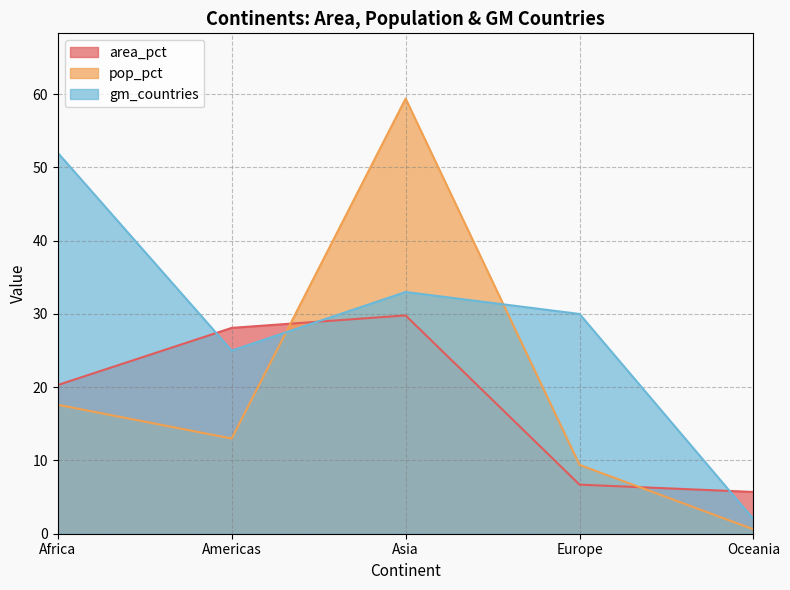

What is the value of the area_pct point at the 4th from the left?

6.7